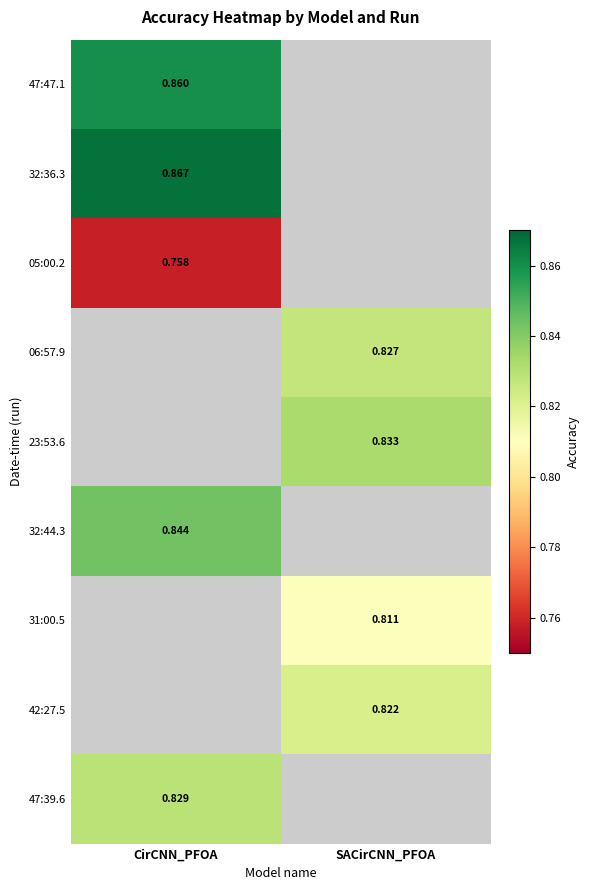

Is the value of 32:36.3 at CirCNN_PFOA greater than the value of 06:57.9 at SACirCNN_PFOA?

Yes